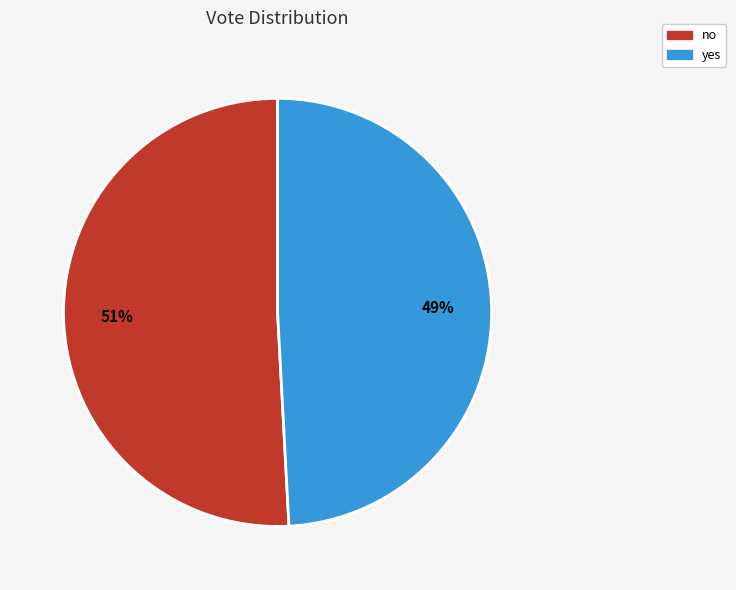

What is the smallest slice in the pie chart?

yes